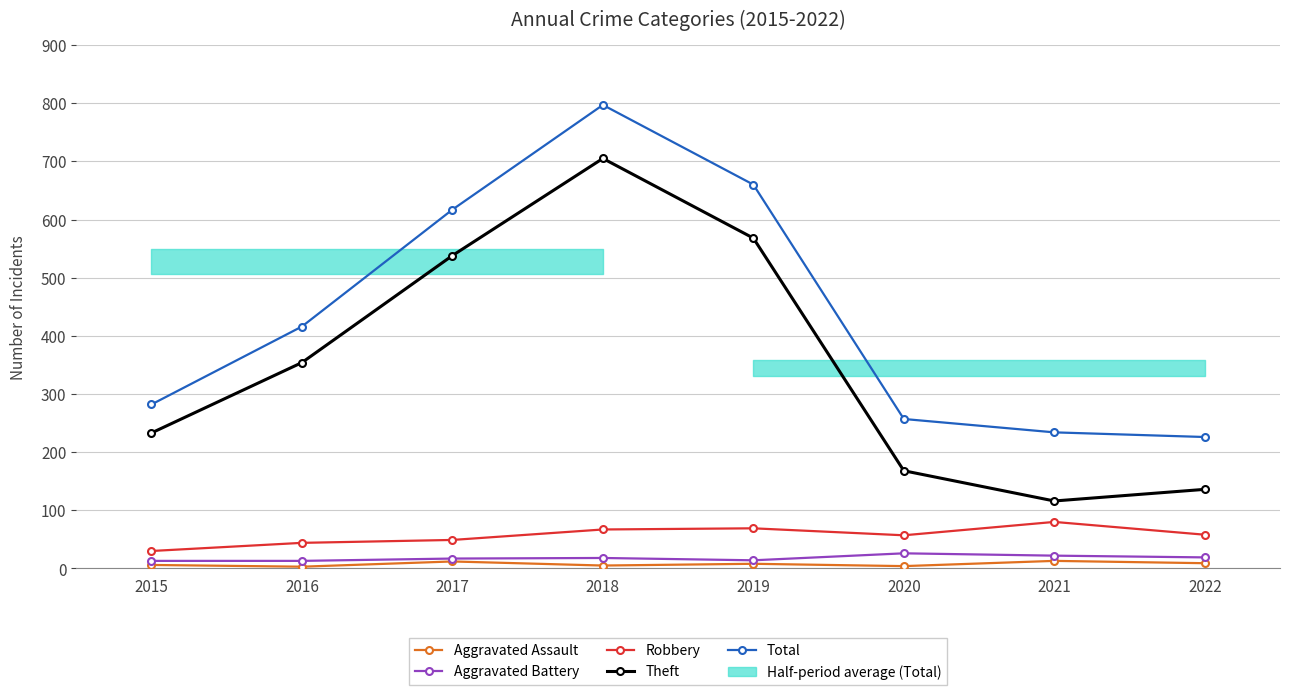

What is the value of the Robbery point at the 5th from the left?

69